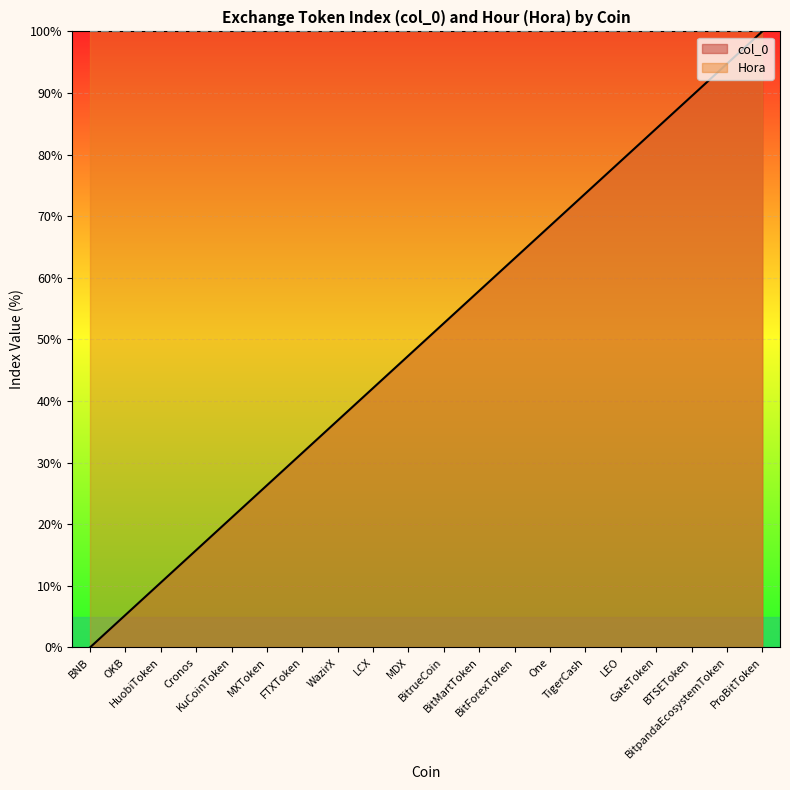

What is the sum of all values?

1000.0